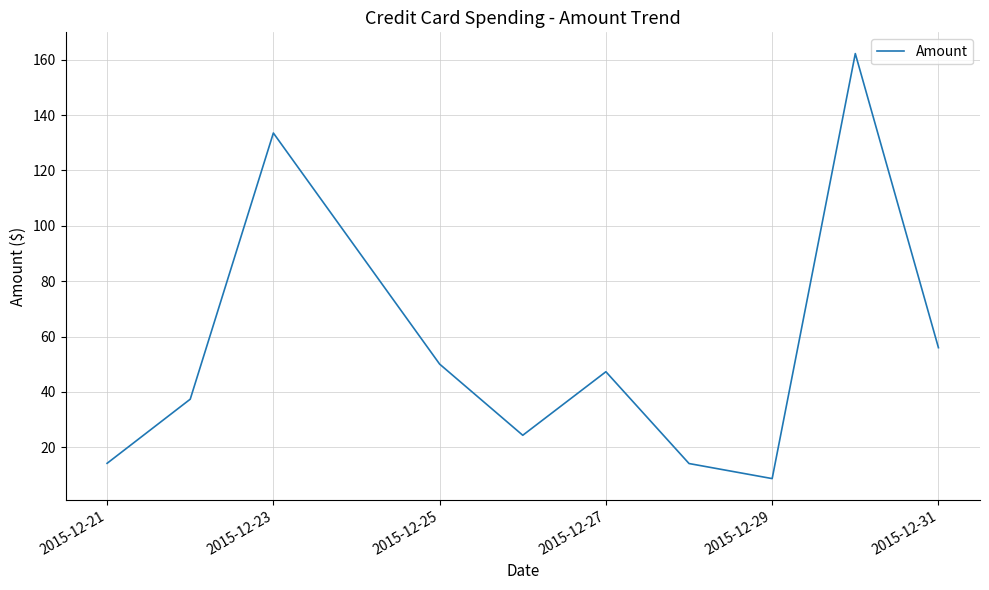

Count the number of data series in this chart.

1